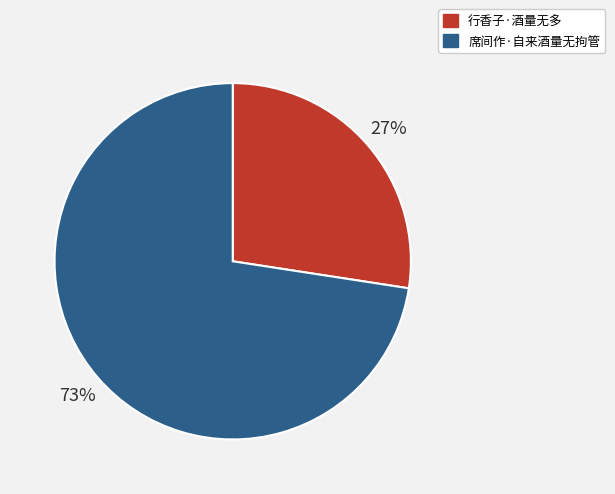

What is the largest slice in the pie chart?

席间作·自来酒量无拘管